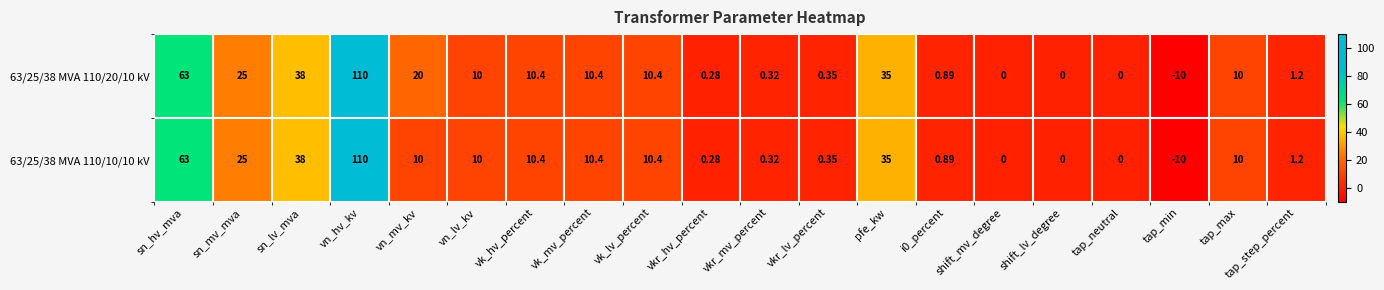

At which label does 63/25/38 MVA 110/10/10 kV first exceed 10?

sn_hv_mva